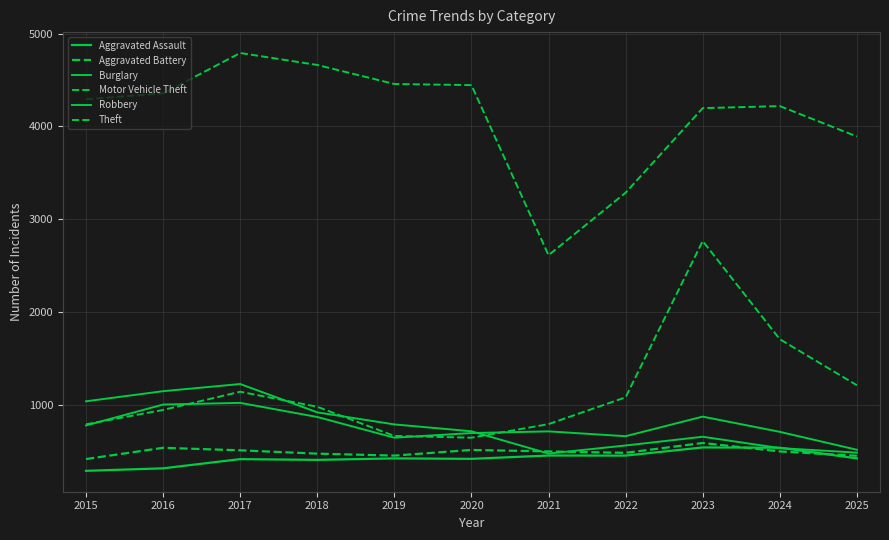

Read the Motor Vehicle Theft value at 2023.

2765